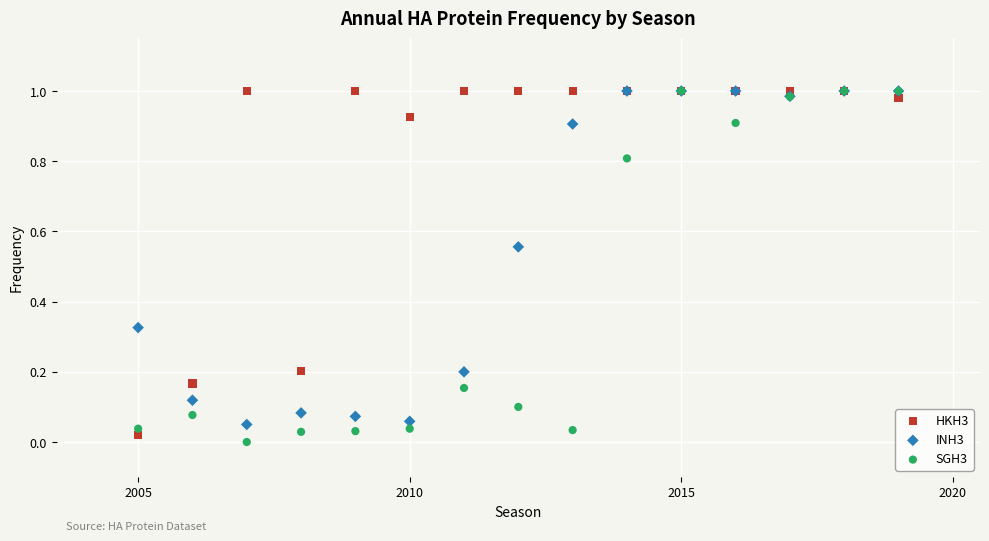

Which series reaches the minimum Y coordinate?

SGH3